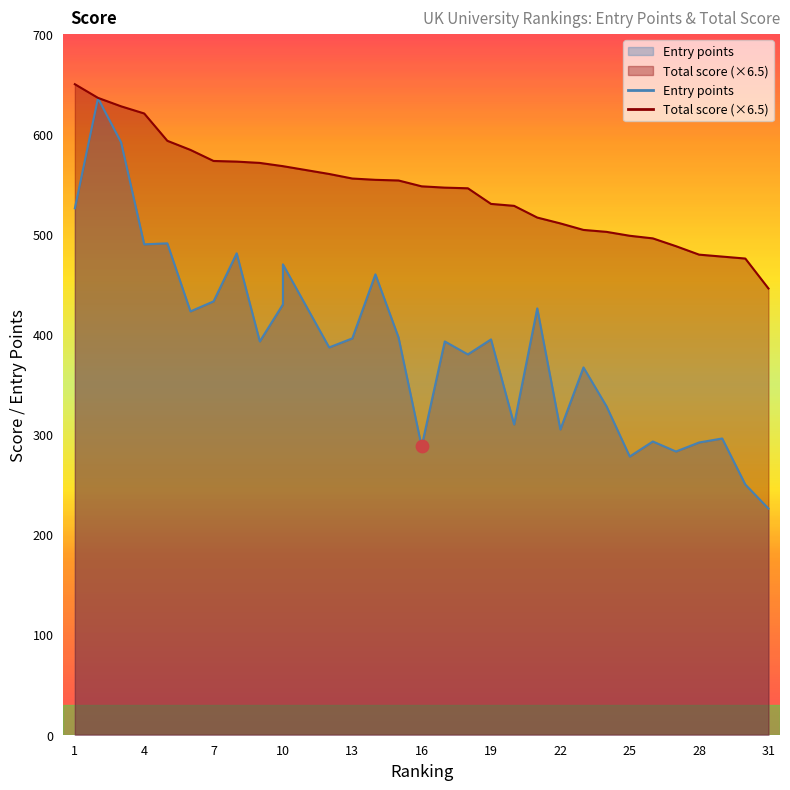

At which category is the sum across all series the highest?

2